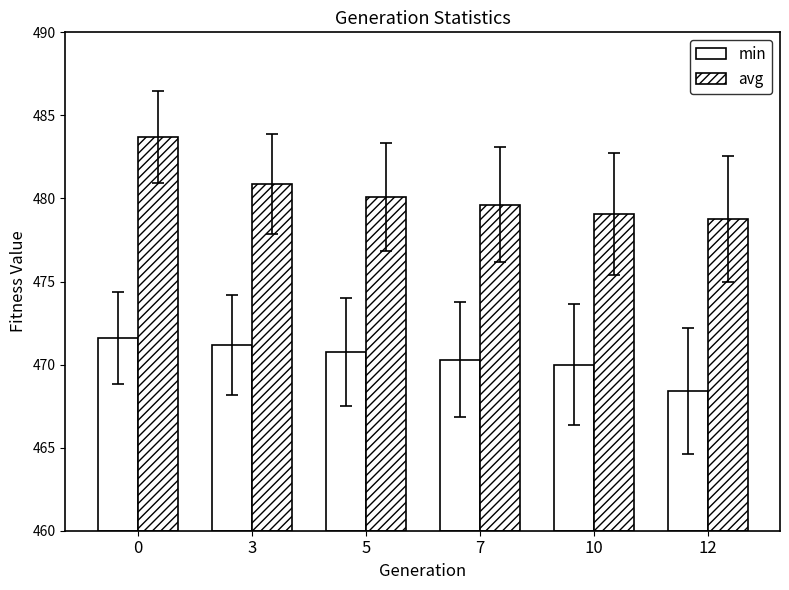

List the series in order of their peak value, highest first.

avg, min